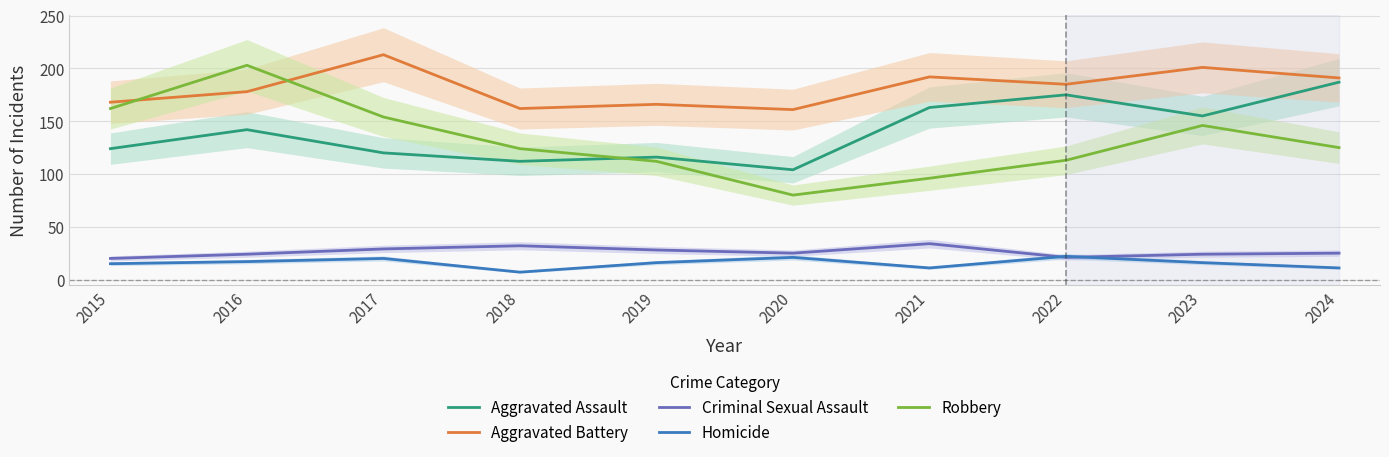

What is the sum of all Homicide values?

156